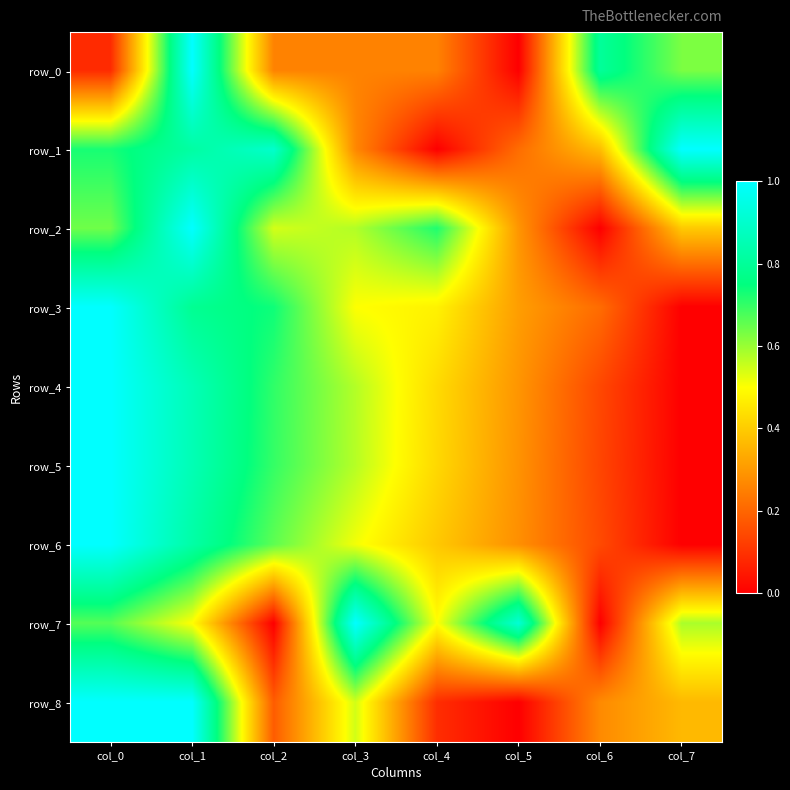

At which category does the chart reach its minimum across all series?

col_5